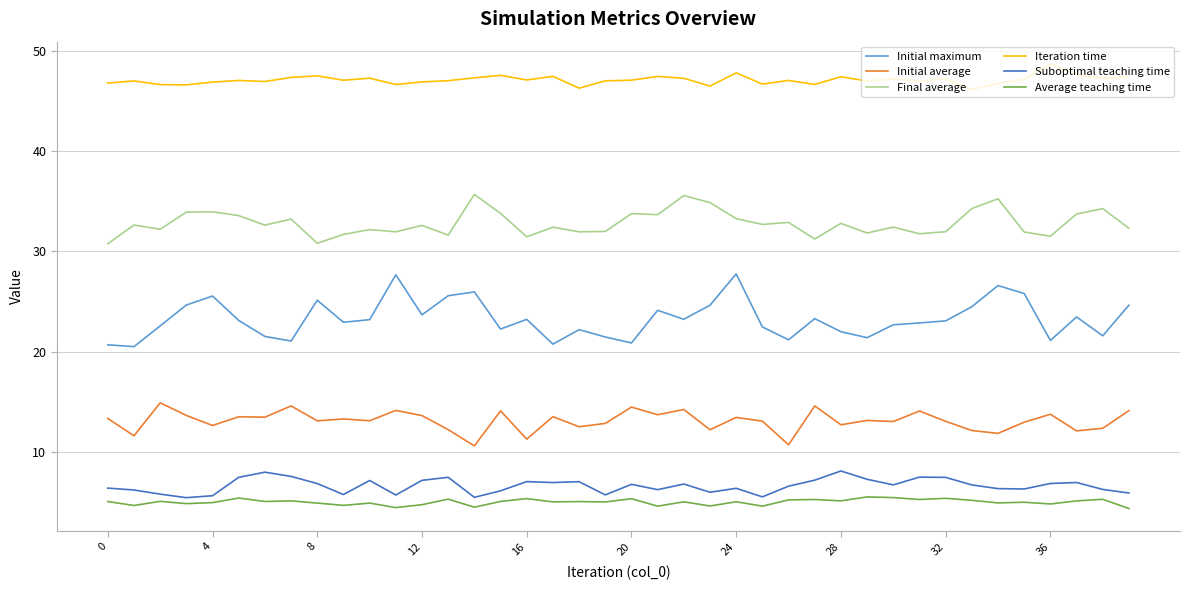

Which series has the largest total across all categories?

Iteration time